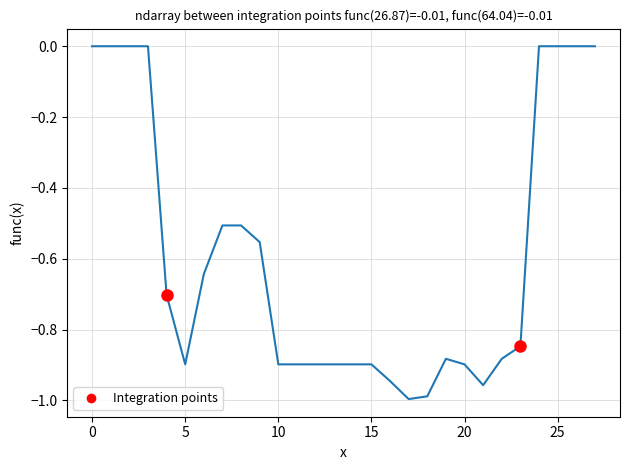

What is the change in value from 16 to 19?

+0.1